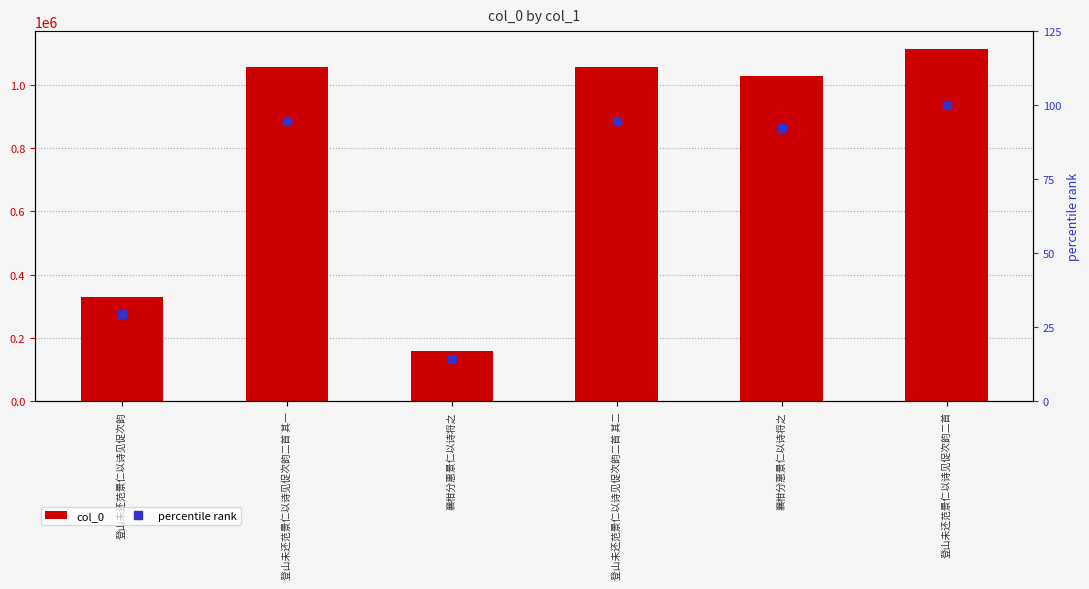

What are all the series names shown in the legend?

col_0, percentile rank